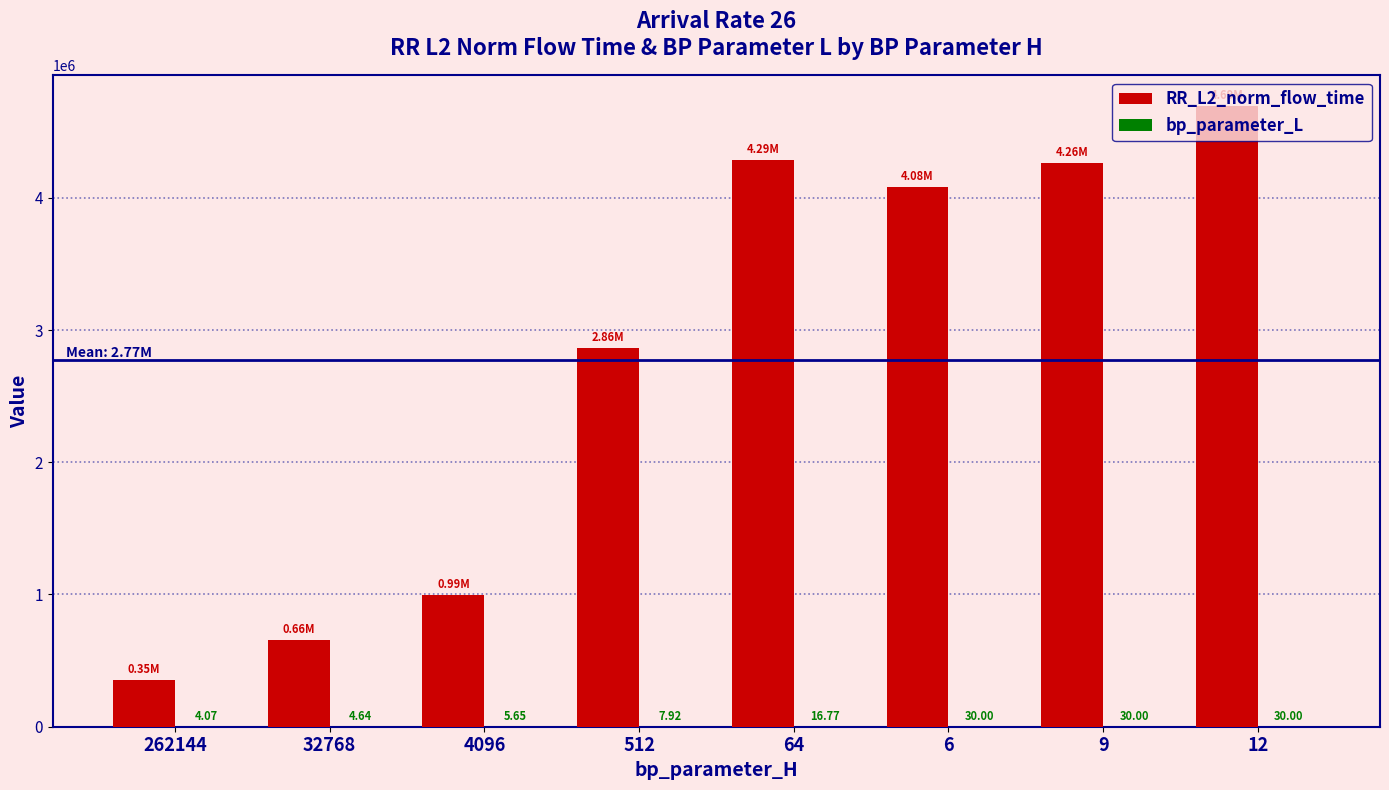

Between 4096 and 12, which series saw the biggest shift?

RR_L2_norm_flow_time